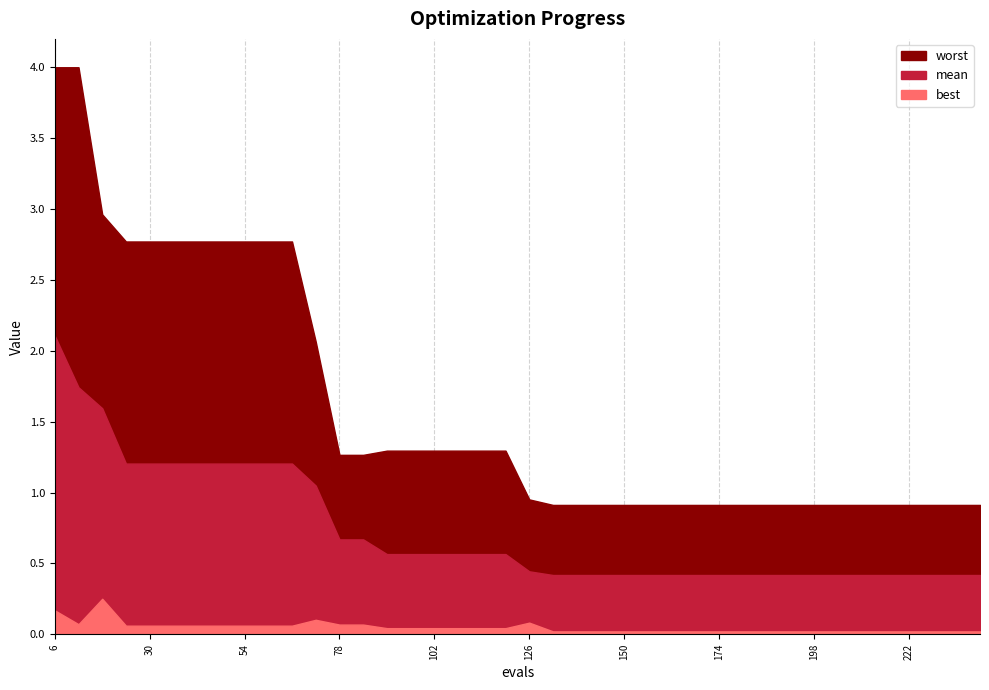

List the labels in order of worst value, largest first.

6, 12, 18, 24, 30, 36, 42, 48, 54, 60, 66, 72, 90, 96, 102, 108, 114, 120, 78, 84, 126, 132, 138, 144, 150, 156, 162, 168, 174, 180, 186, 192, 198, 204, 210, 216, 222, 228, 234, 240